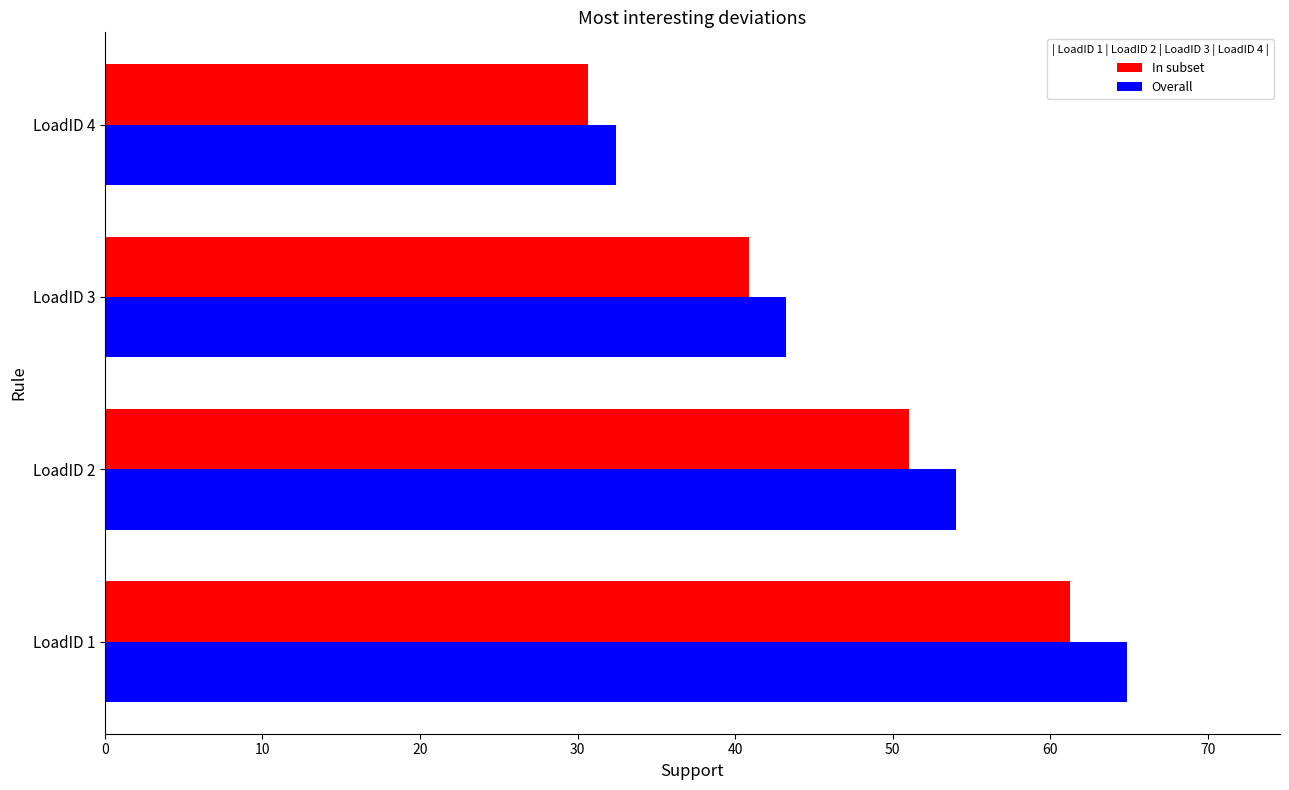

What is the total value across all series at LoadID 3?

84.1